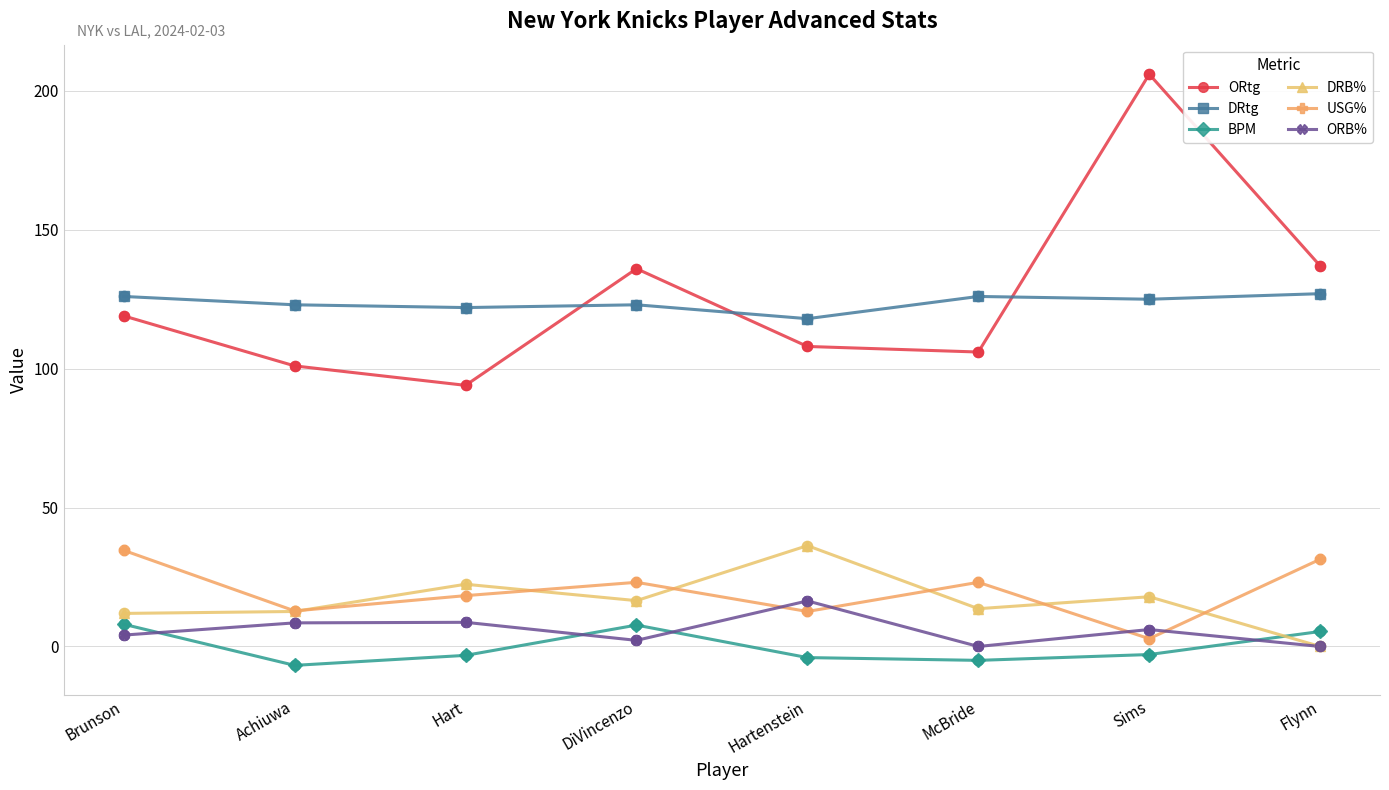

Which series changed the most between Hart and DiVincenzo?

ORtg